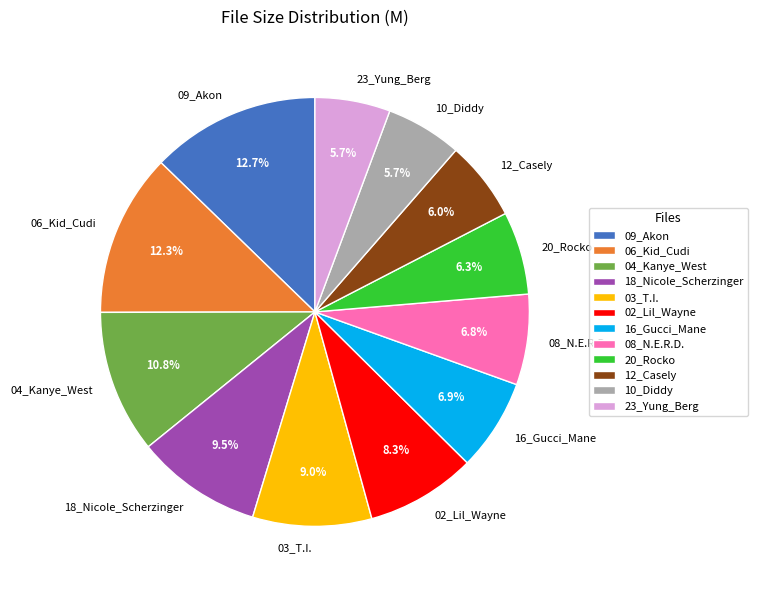

How much of the chart is everything except 02_Lil_Wayne?

91.7%